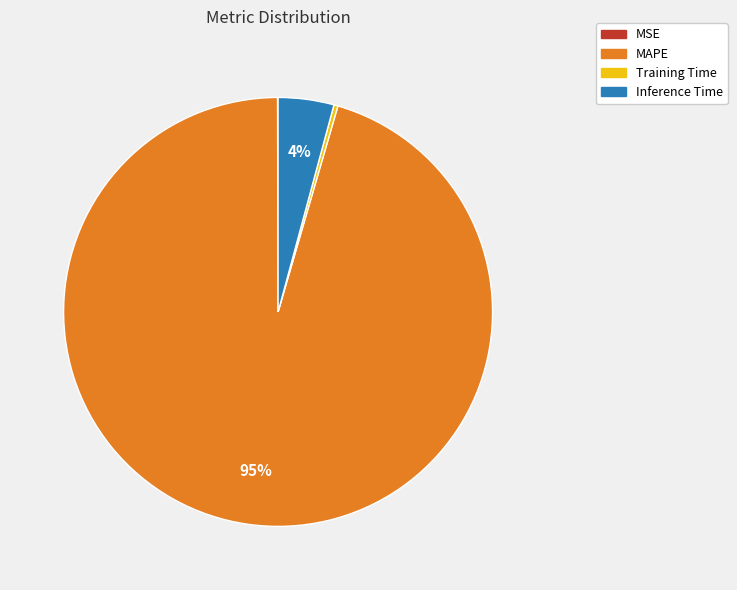

To the nearest percent, what is the average slice percentage?

25%